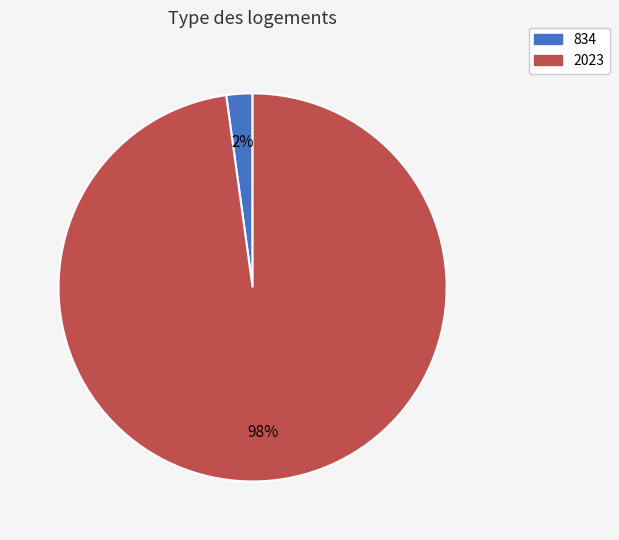

Count the number of slices in the pie.

2